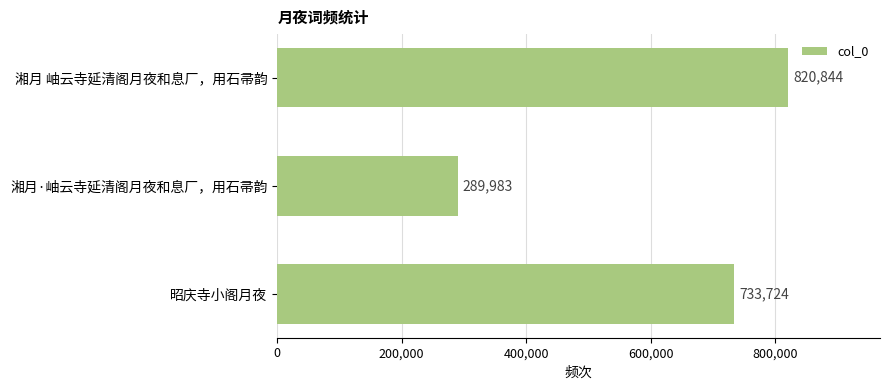

What is the label of the 2nd bar from the top?

湘月·岫云寺延清阁月夜和息厂，用石帚韵